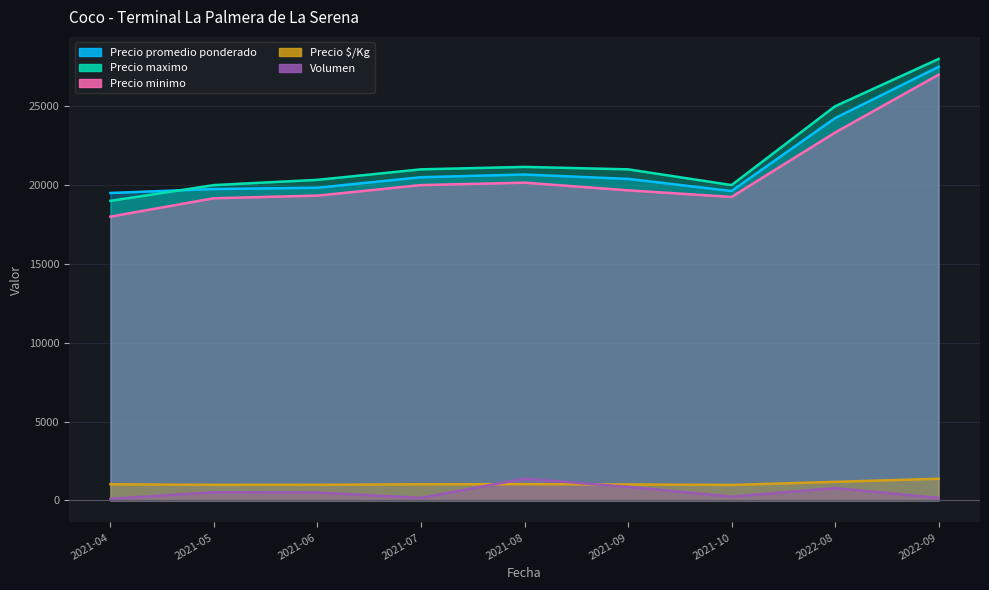

What is the label of the 5th point from the left?

2021-08